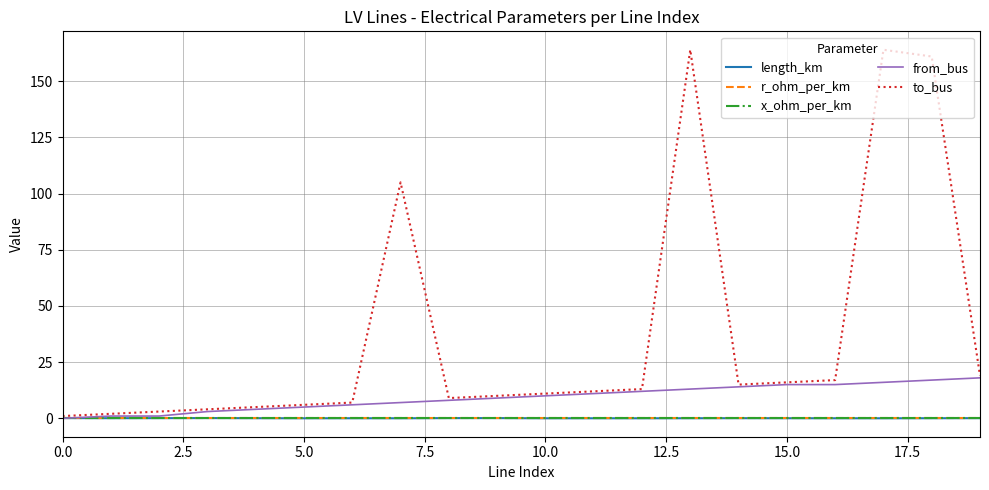

What is the greatest value displayed?

164.0